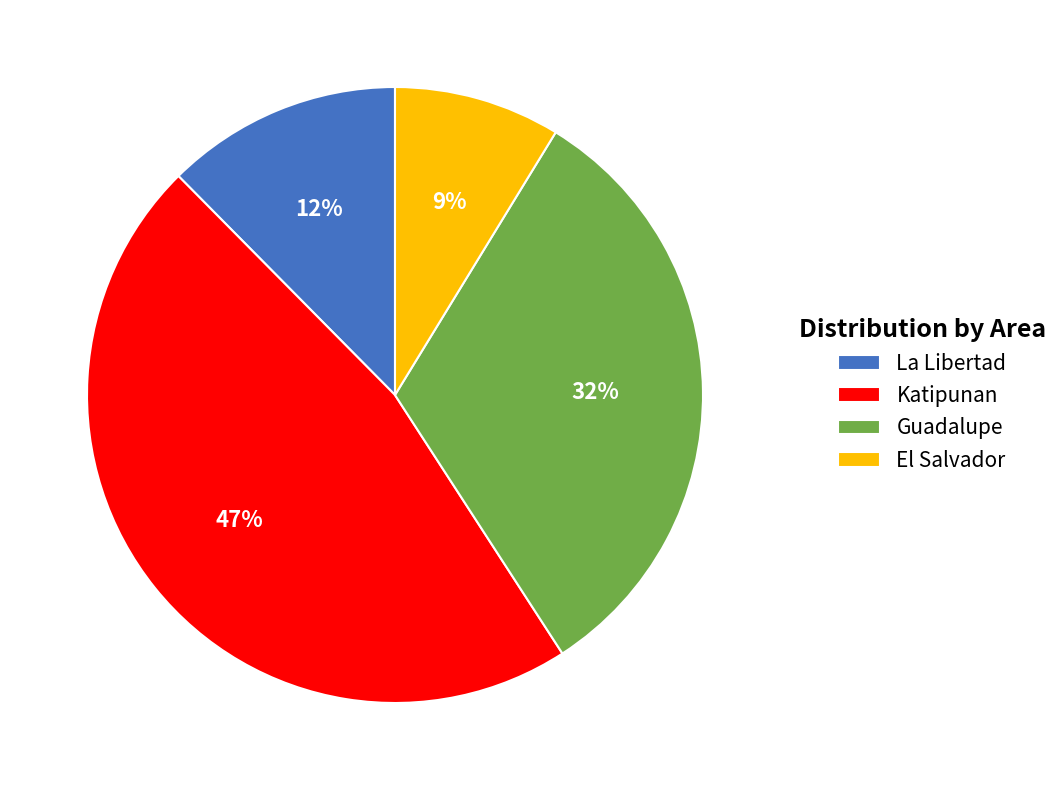

Count the number of slices in the pie.

4